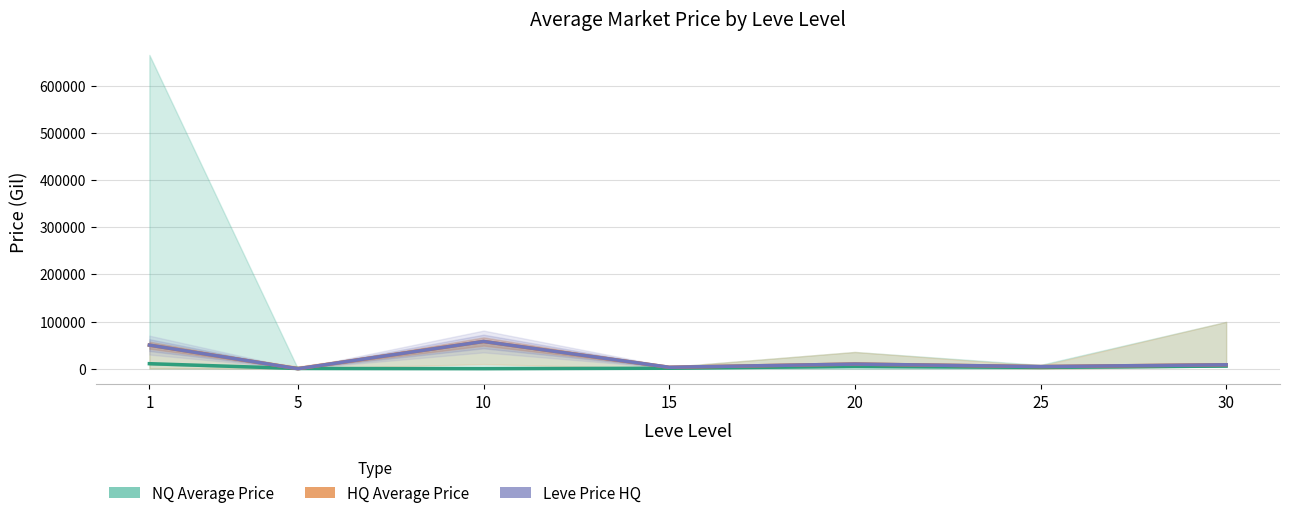

At which category is the sum across all series the highest?

10